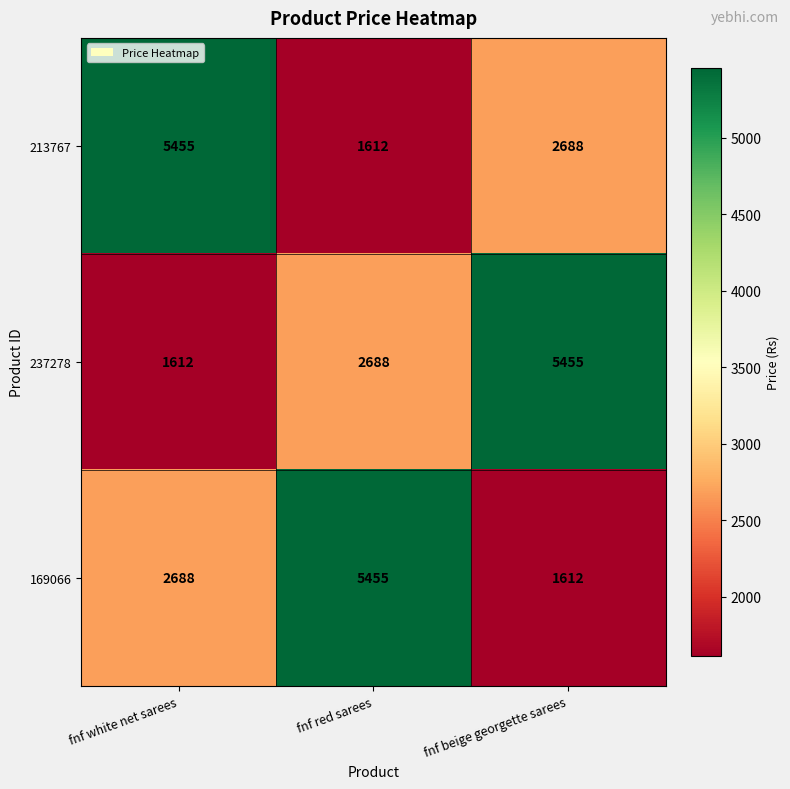

What is the difference between the maximum and minimum values in the 237278 series?

3843